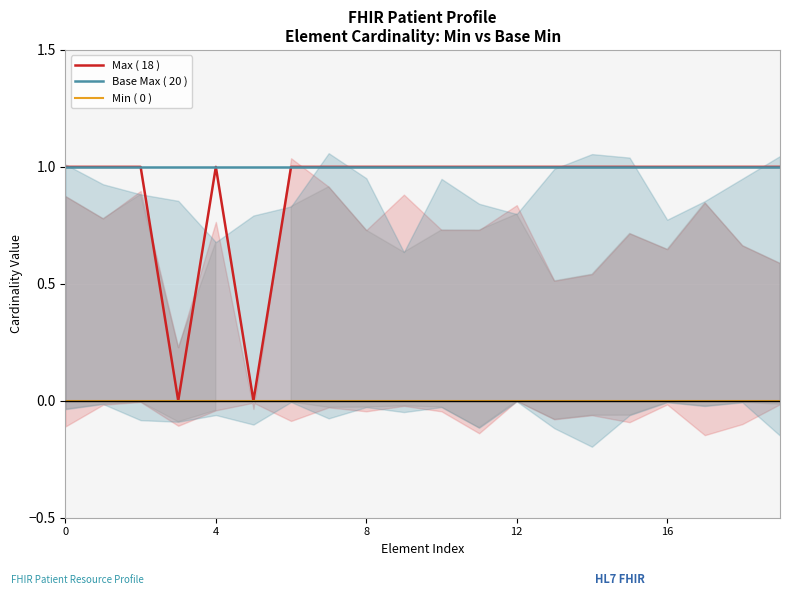

Which series changed the most between 15 and 18?

Max ( 18 )